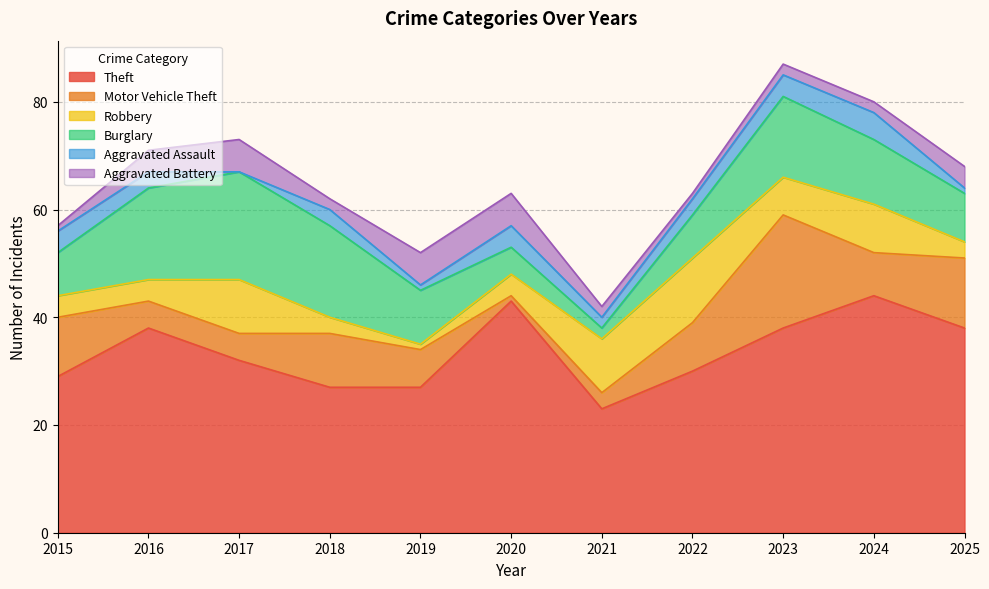

What is the greatest value displayed?

44